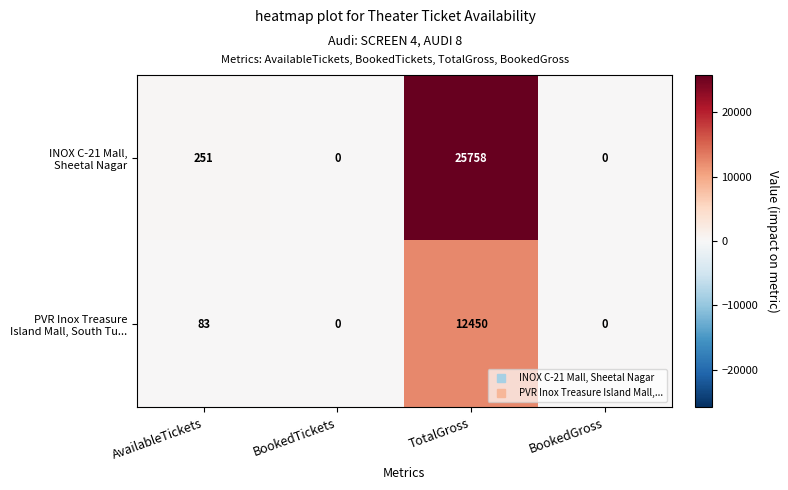

At which category is the sum across all series the highest?

TotalGross